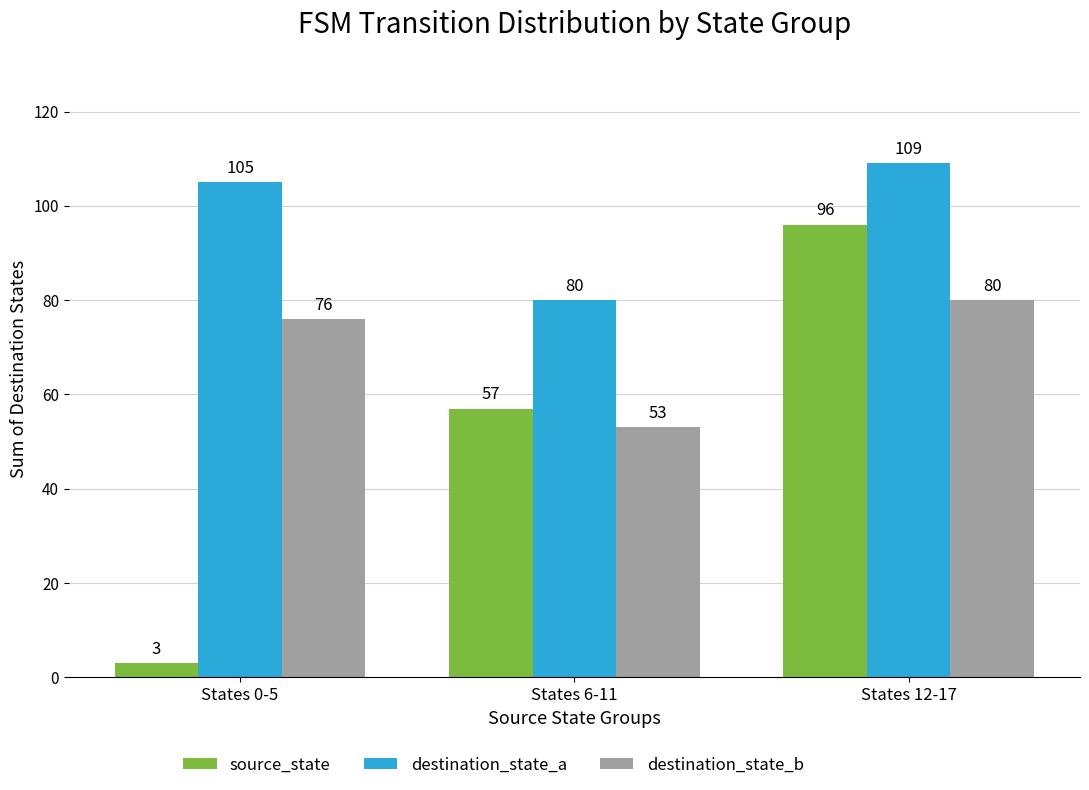

Which label corresponds to the largest value in the chart?

States 12-17